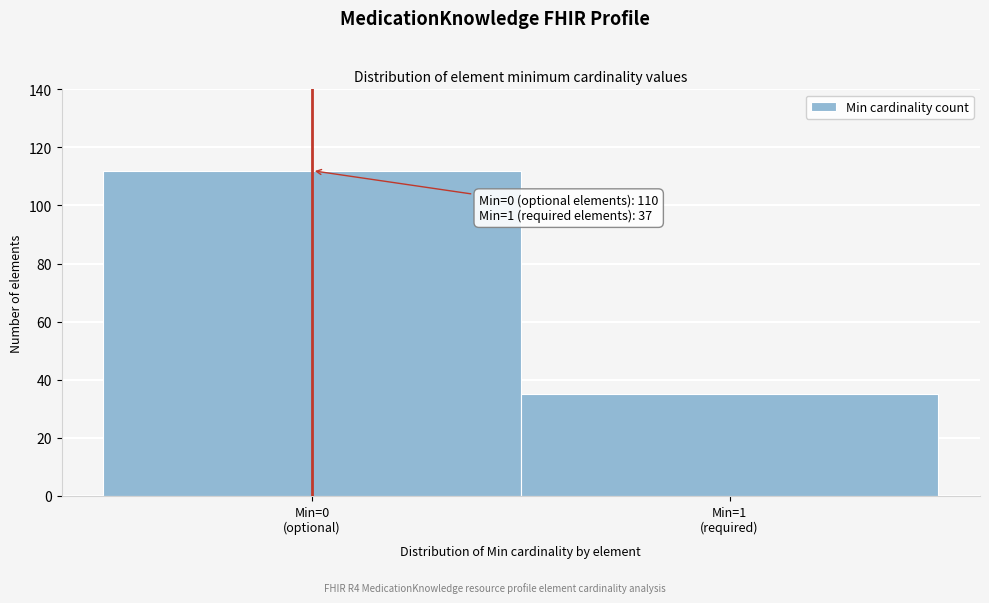

Reading left to right, transcribe all the data shown in this chart.

112	35